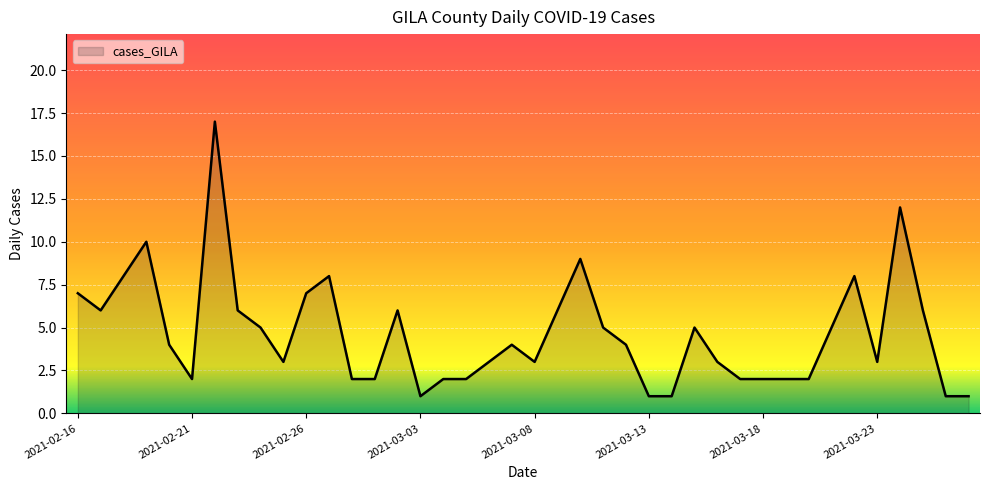

What is the maximum value shown in the chart?

17